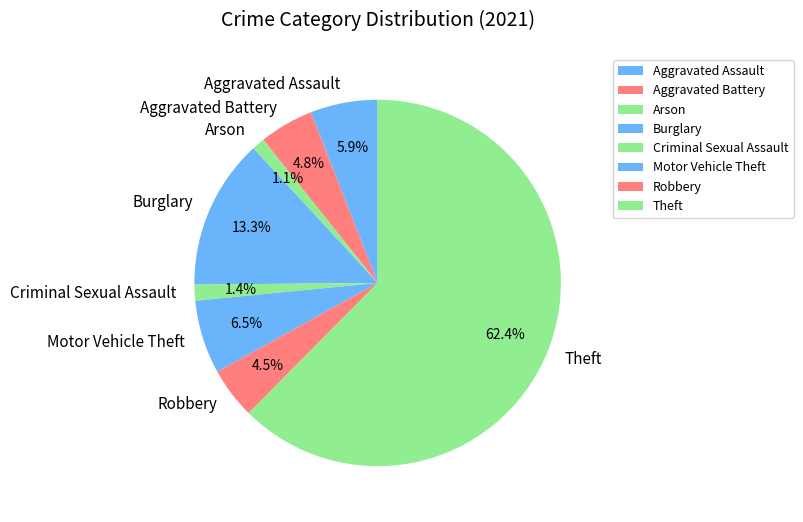

The Burglary slice represents 7% of the pie. True or false?

False